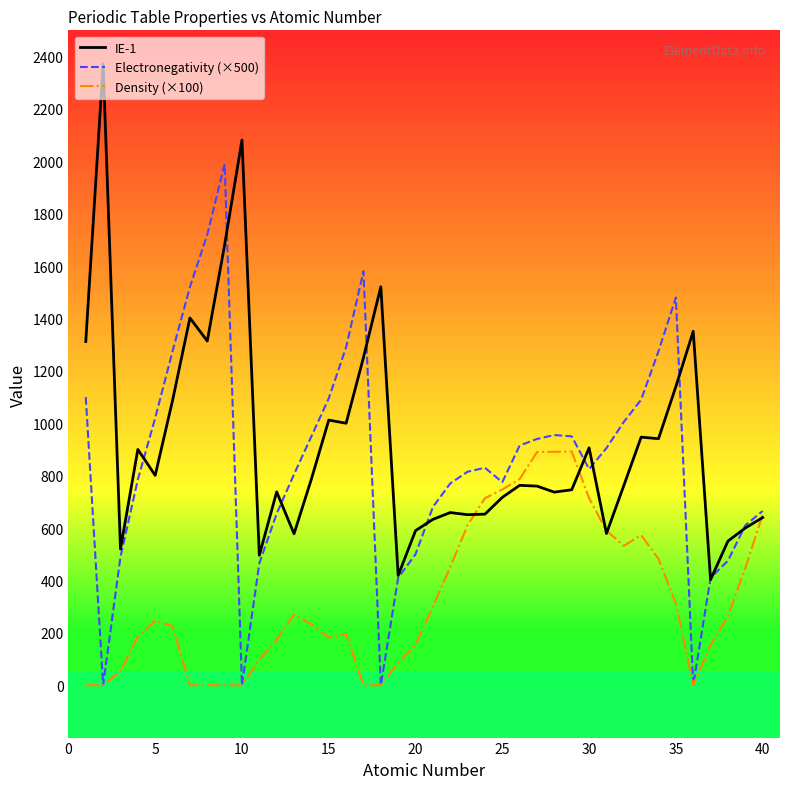

What is the greatest value displayed?

2372.0